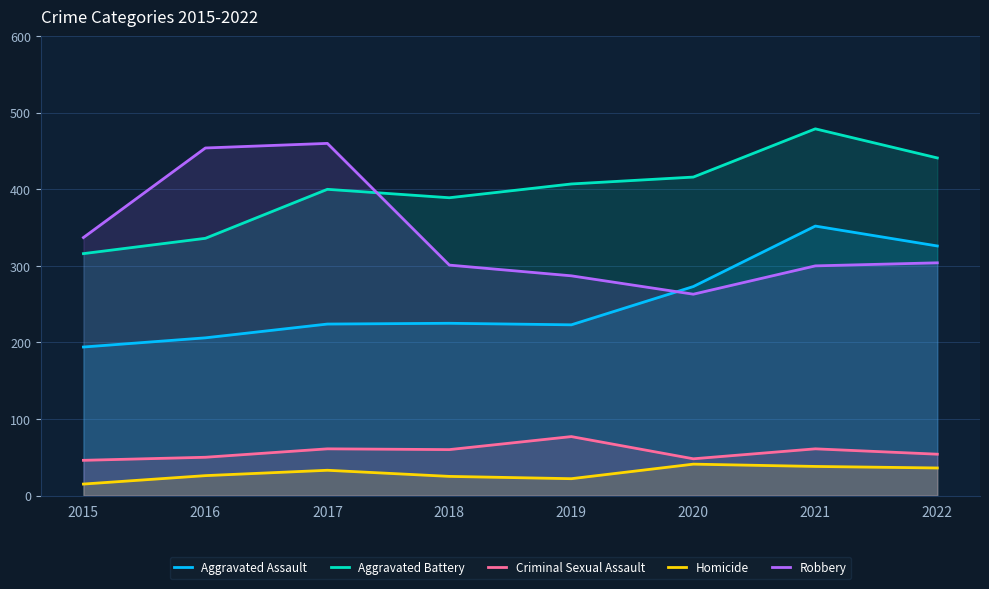

Reading left to right, what are all the values shown in this chart?

Aggravated Assault: 194	206	224	225	223	273	352	326
Aggravated Battery: 316	336	400	389	407	416	479	441
Criminal Sexual Assault: 46	50	61	60	77	48	61	54
Homicide: 15	26	33	25	22	41	38	36
Robbery: 337	454	460	301	287	263	300	304